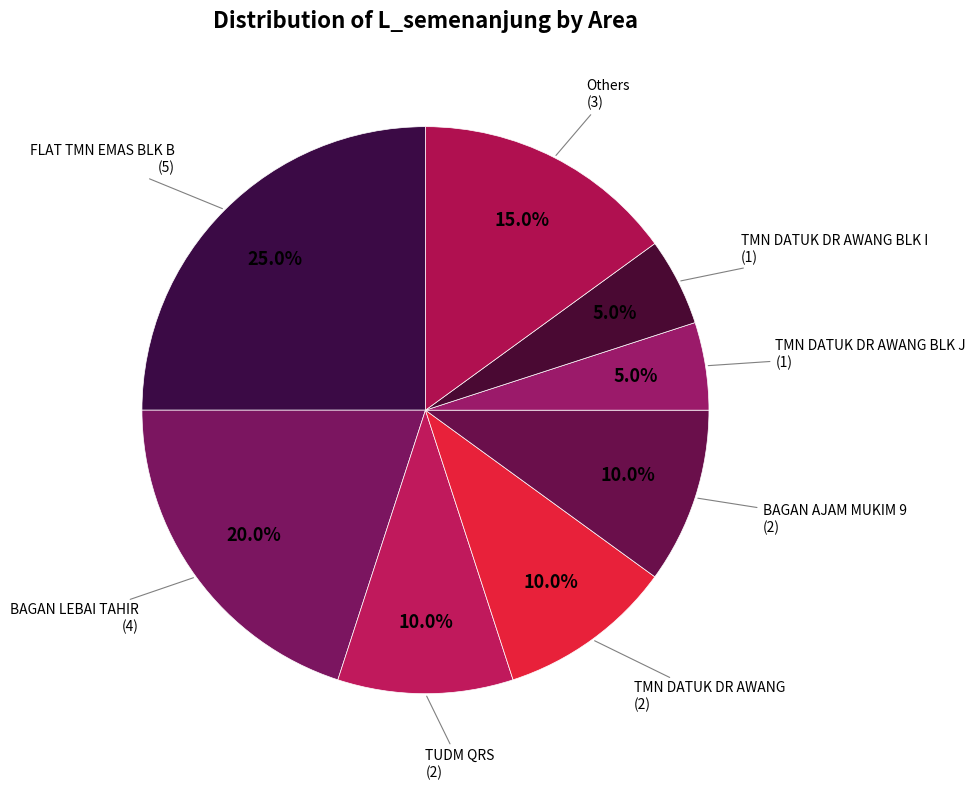

What percentage do TMN DATUK DR AWANG BLK I and TUDM QRS together represent?

15.0%